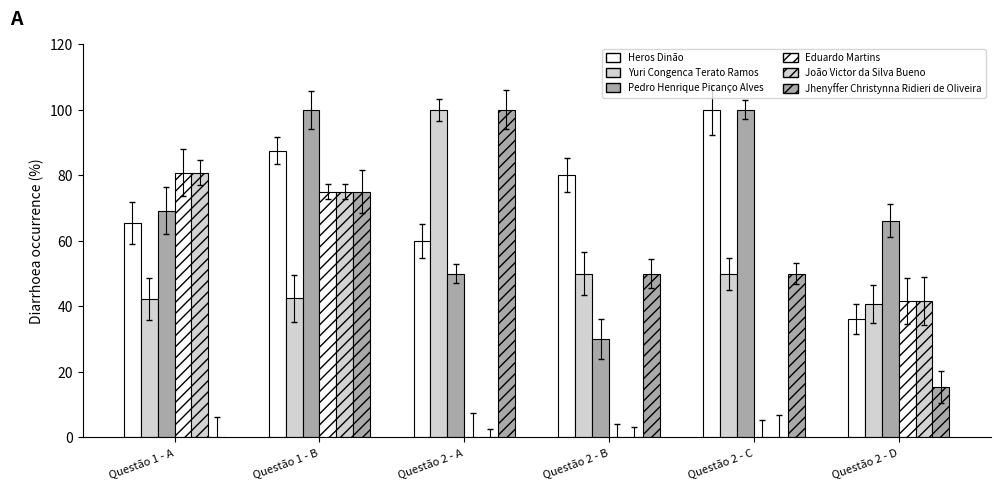

At how many categories does at least one series exceed 52?

6